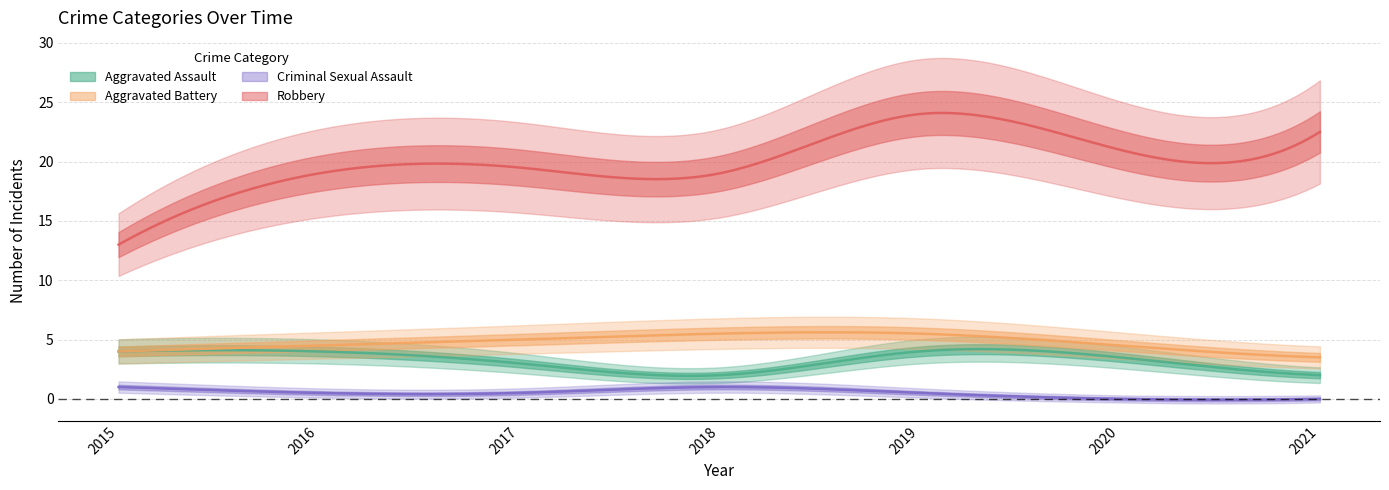

True or false: Robbery has a value of 13 at 2015.

True